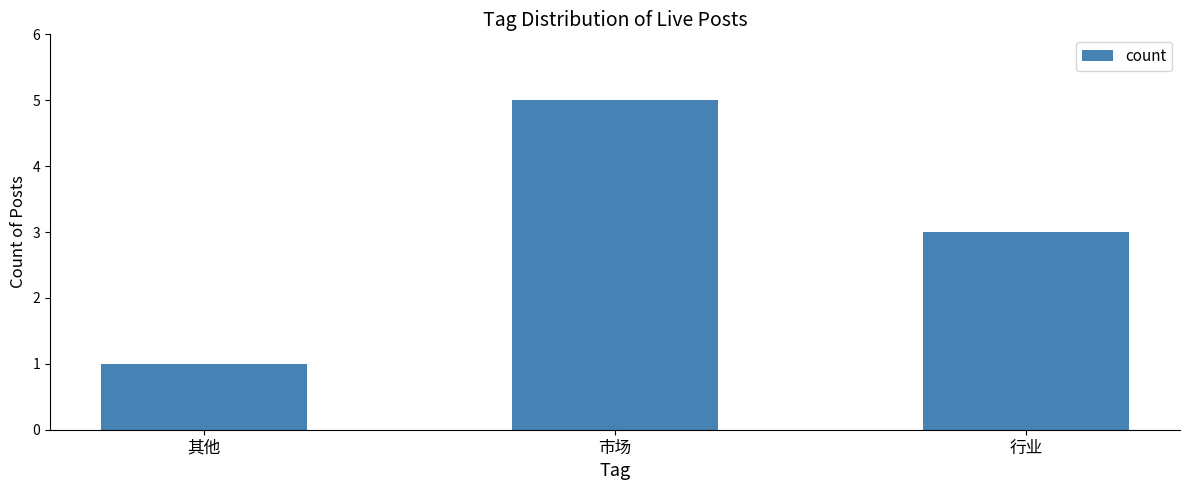

Count the values in the range 1 to 5.

3